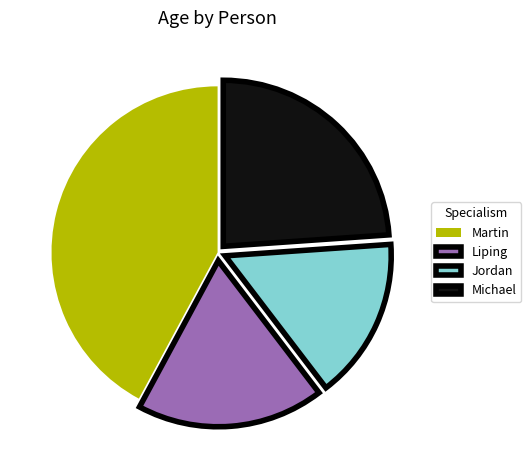

Is there a majority slice in this chart?

No